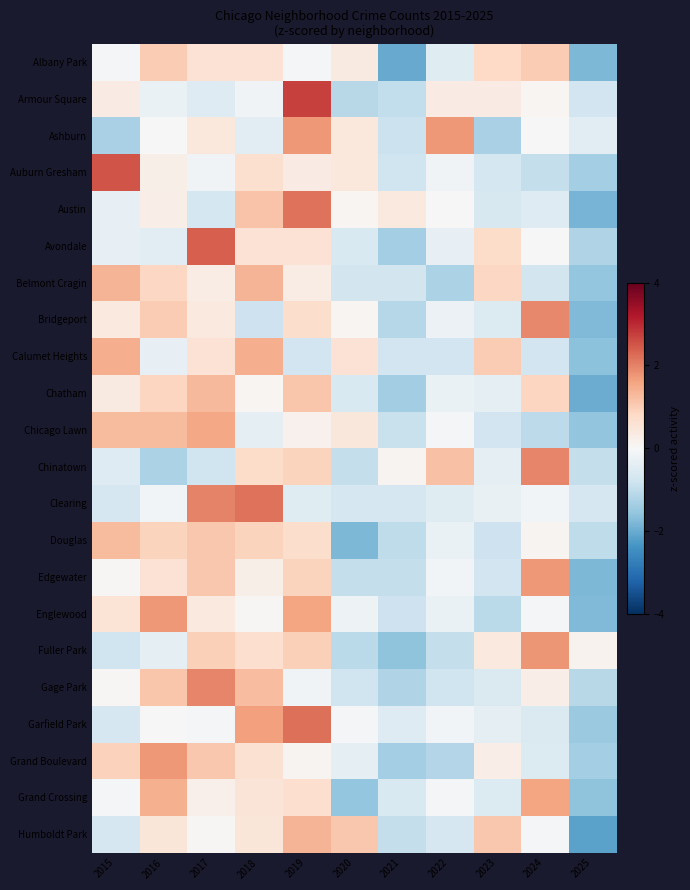

At which category does the chart reach its peak across all series?

2019